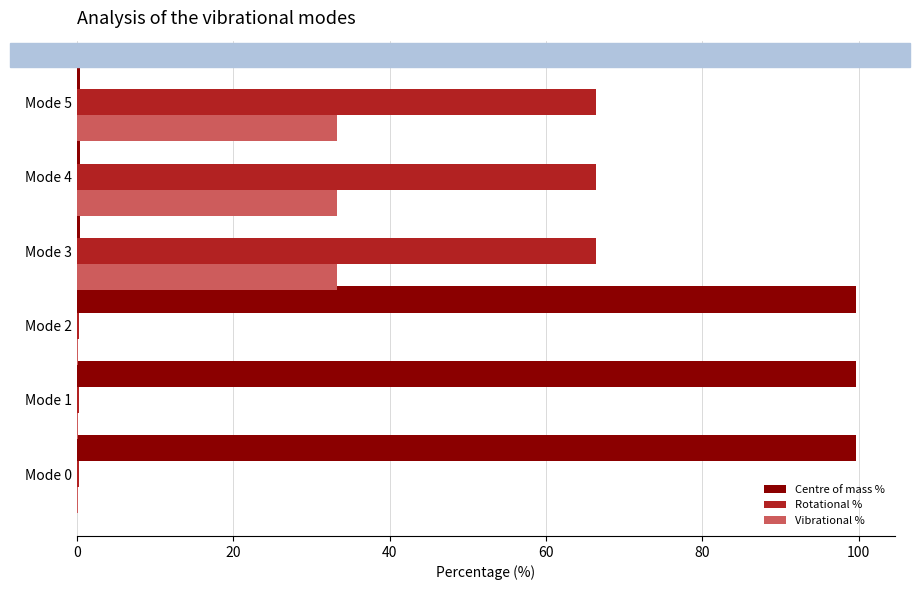

True or false: Vibrational % has a value of 58.5 at Mode 3.

False